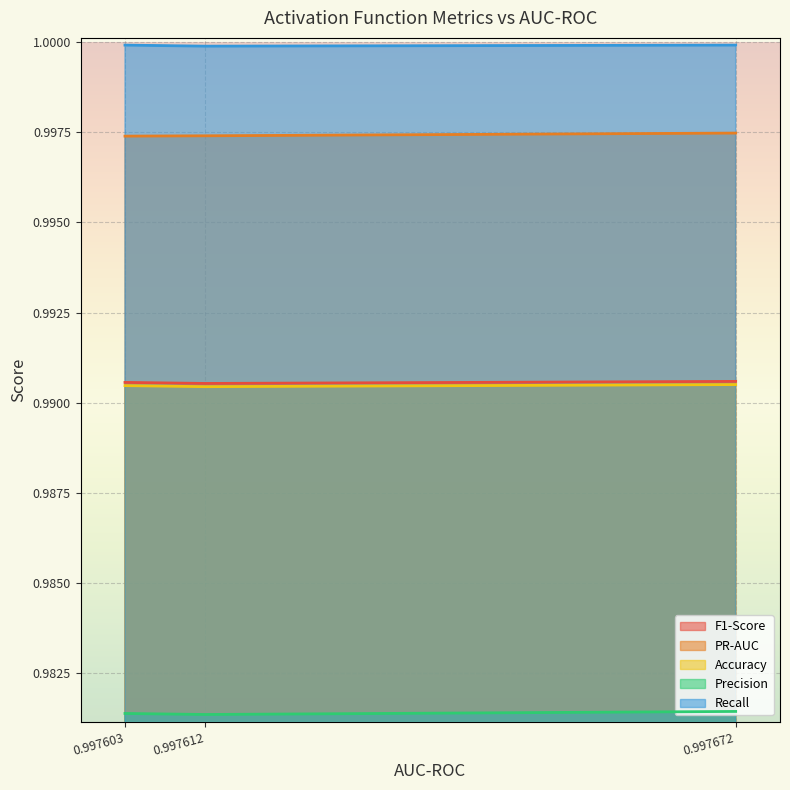

At how many categories does at least one series exceed 0?

3